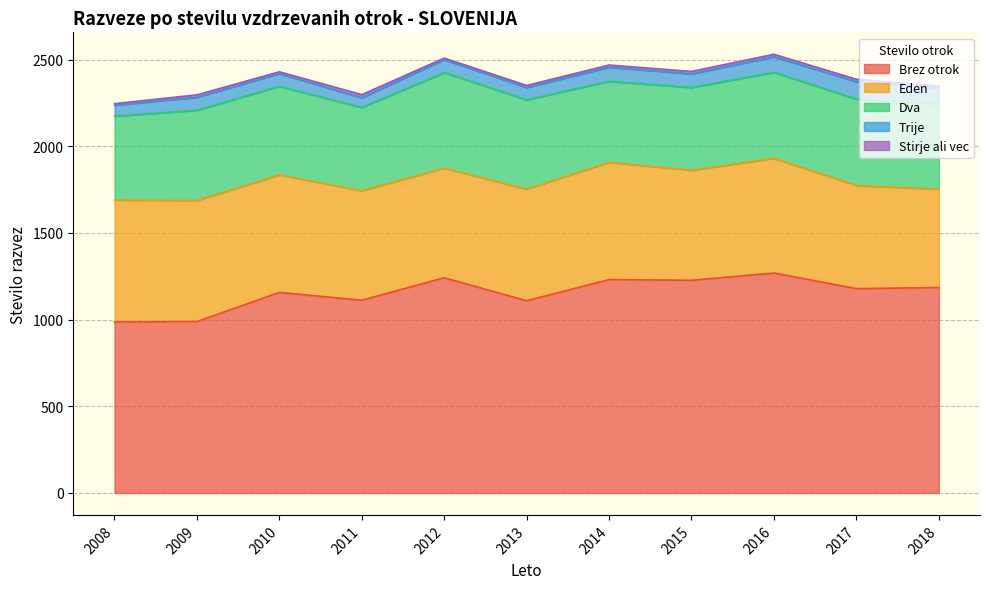

What is the value of the Trije point at the 1st from the left?

63